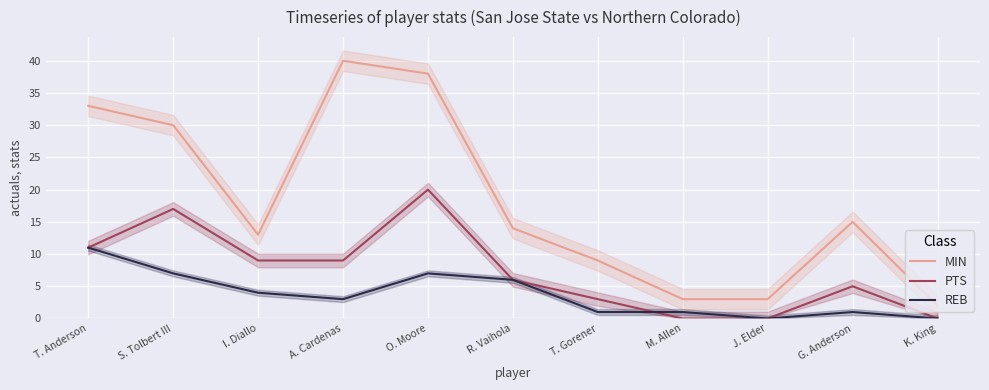

Which category has the highest value across all series?

A. Cardenas